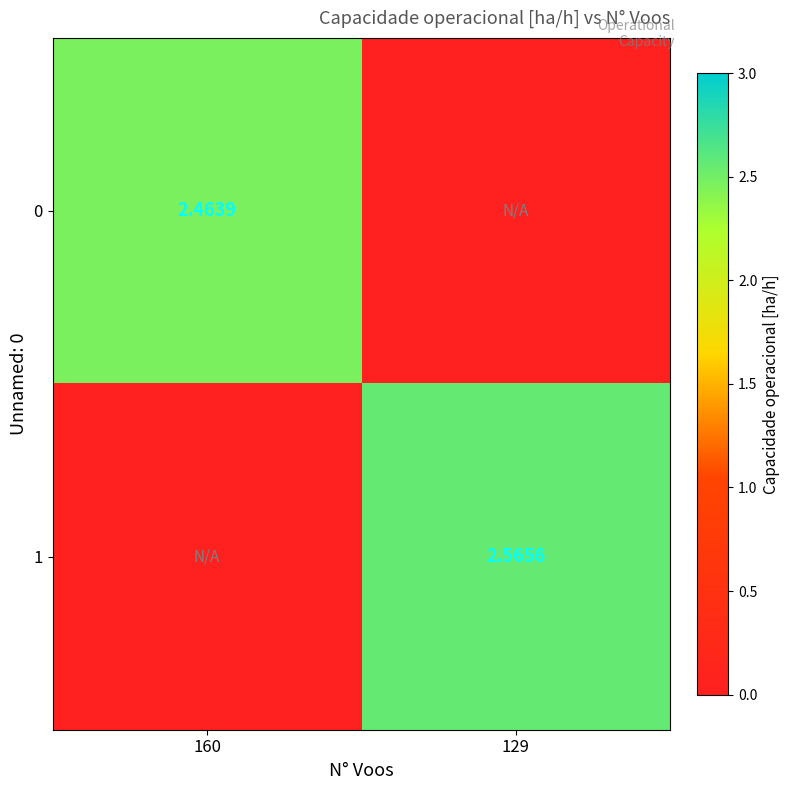

Where does the 0 series first go above 2?

160